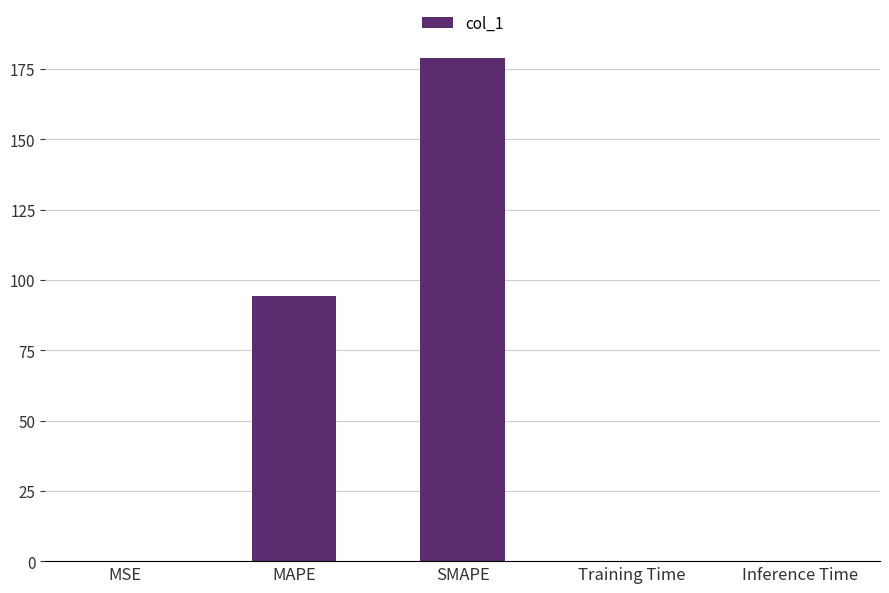

True or false: the data shows 49.0 at MAPE.

False